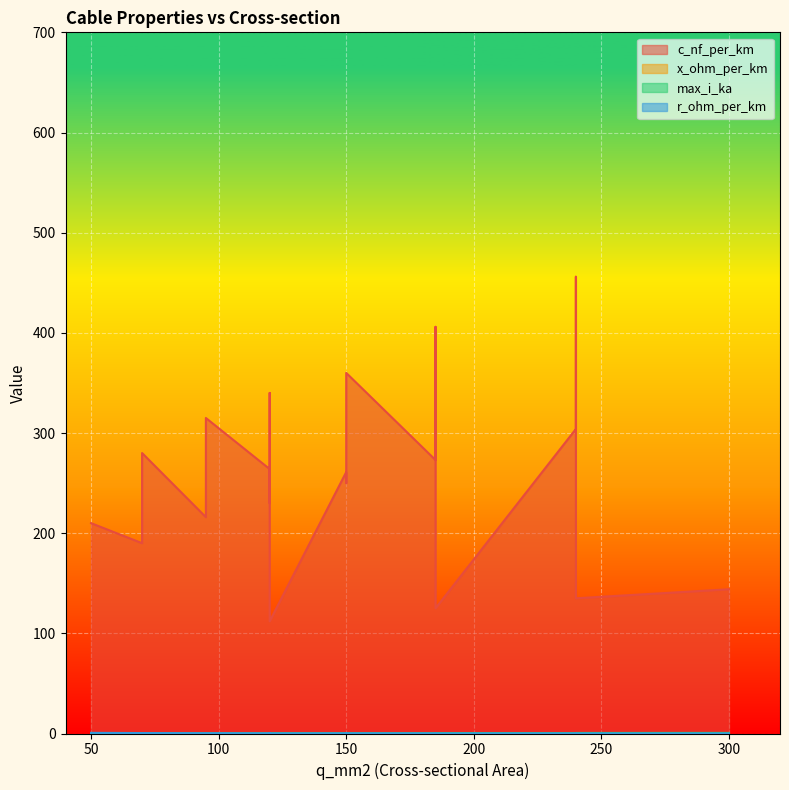

Reading right to left, transcribe all the data shown in this chart.

c_nf_per_km: 300=144.0	240=135.0	185=125.0	120=112.0	70=280.0	120=340.0	150=360.0	70=190.0	120=230.0	150=250.0	240=456.0	185=406.0	95=315.0	240=304.0	185=273.0	95=216.0	150=261.0	120=264.0	50=210.0
x_ohm_per_km: 300=0.1	240=0.1	185=0.2	120=0.2	70=0.1	120=0.1	150=0.1	70=0.1	120=0.1	150=0.1	240=0.1	185=0.1	95=0.1	240=0.1	185=0.1	95=0.1	150=0.1	120=0.1	50=0.1
max_i_ka: 300=0.6	240=0.5	185=0.5	120=0.4	70=0.2	120=0.3	150=0.3	70=0.2	120=0.3	150=0.3	240=0.4	185=0.4	95=0.2	240=0.4	185=0.4	95=0.3	150=0.3	120=0.2	50=0.1
r_ohm_per_km: 300=0.1	240=0.1	185=0.1	120=0.2	70=0.4	120=0.3	150=0.2	70=0.4	120=0.3	150=0.2	240=0.1	185=0.2	95=0.3	240=0.1	185=0.2	95=0.3	150=0.2	120=0.2	50=0.6